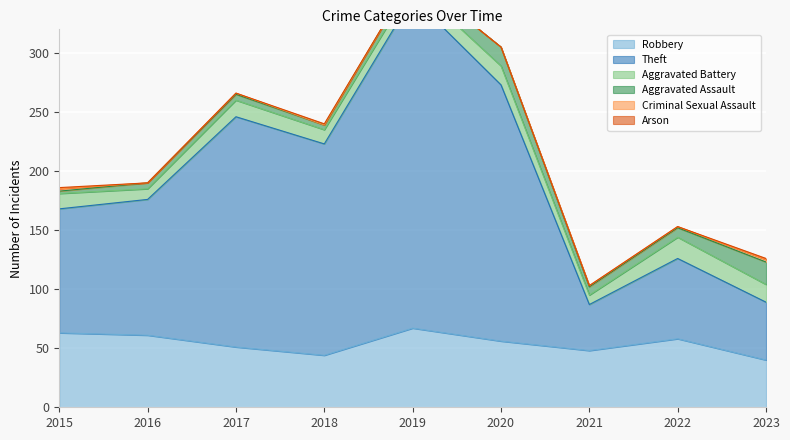

What are all the series names shown in the legend?

Robbery, Theft, Aggravated Battery, Aggravated Assault, Criminal Sexual Assault, Arson